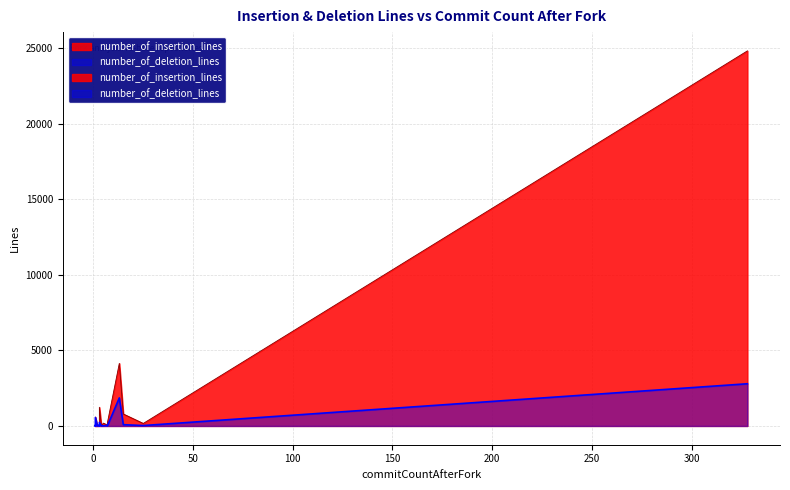

What is the difference between the second highest and second lowest values in the number_of_insertion_lines series?

4140